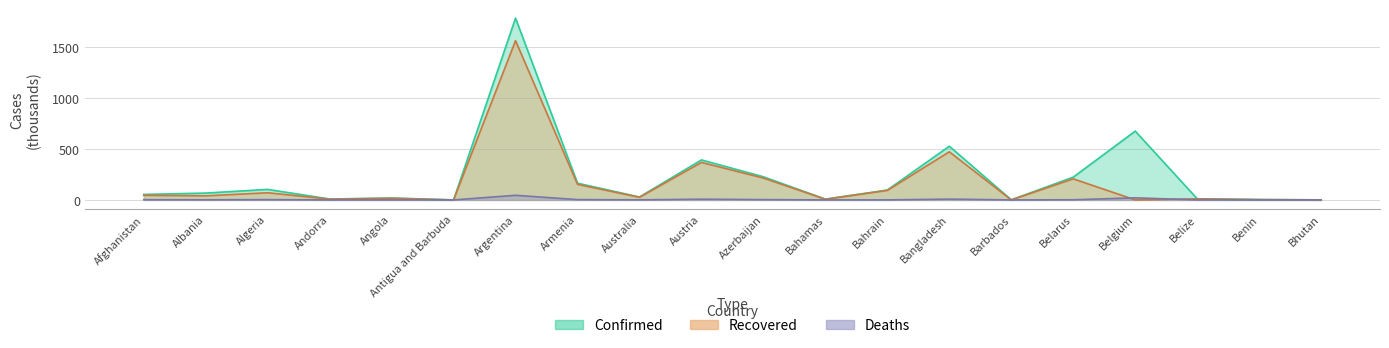

At which label is Deaths closest to 22?

Belgium